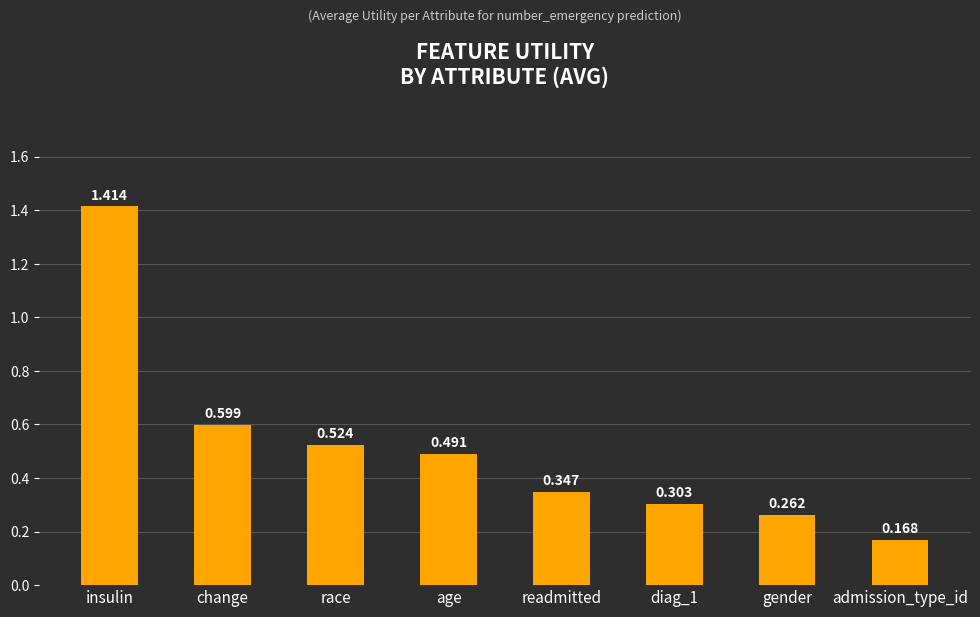

What is the difference between the maximum and minimum values?

1.2